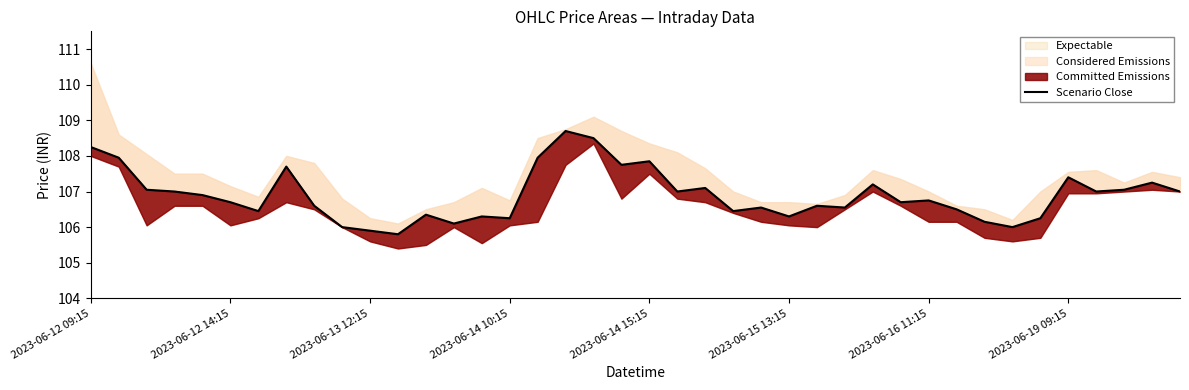

True or false: there are more than 0 points higher than both neighbors.

True